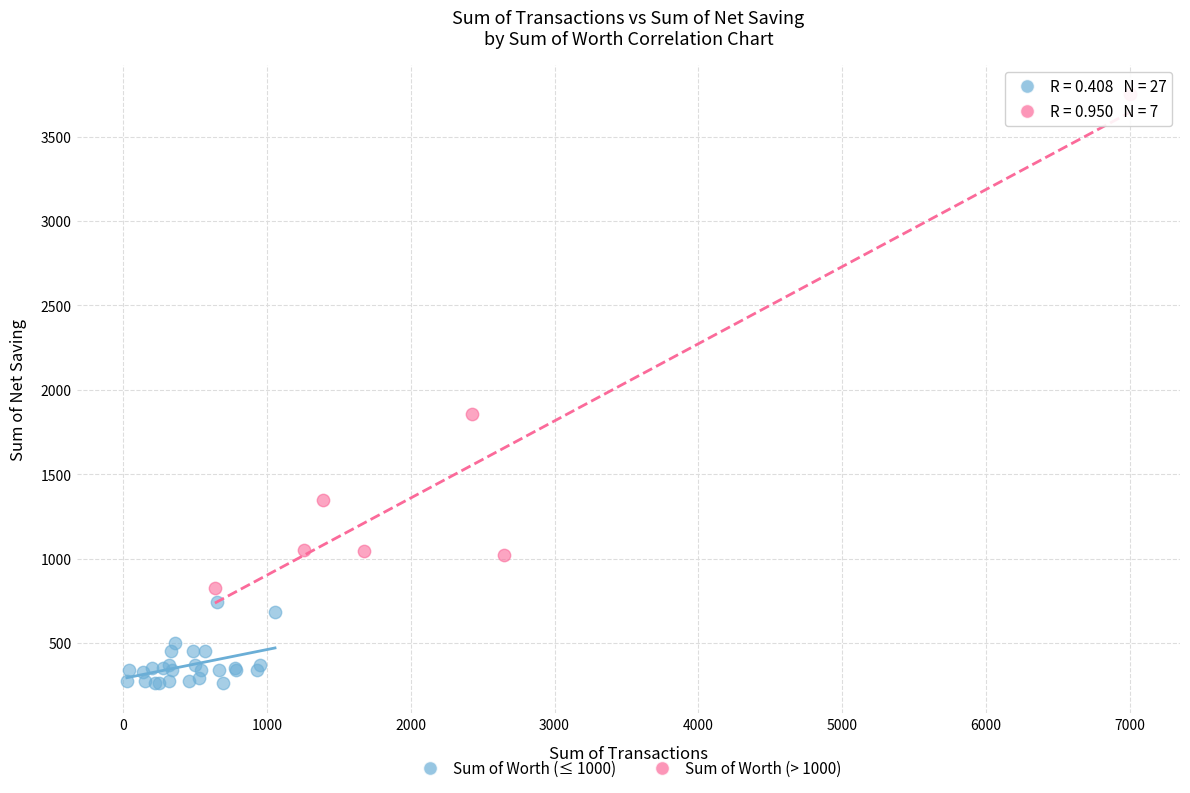

Which series reaches the maximum Y coordinate?

Sum of Worth (> 1000)